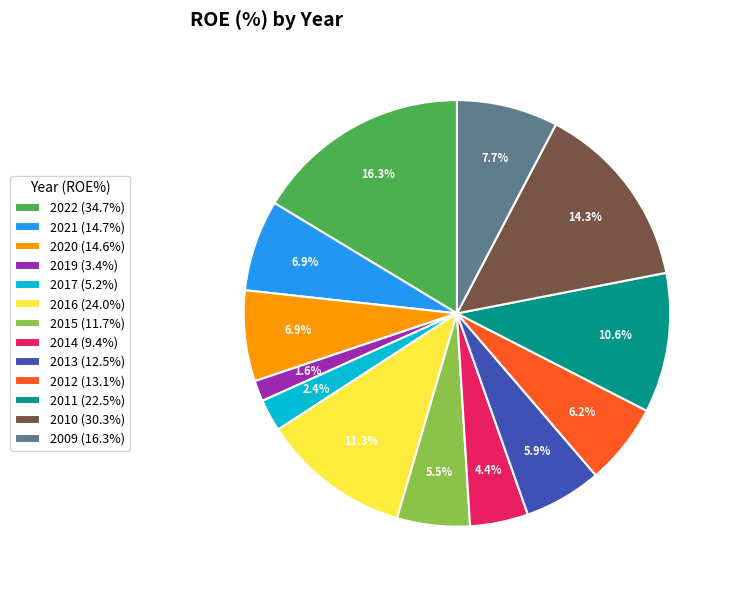

Do 2016 (24.0%) and 2009 (16.3%) together represent more than half of the pie?

No